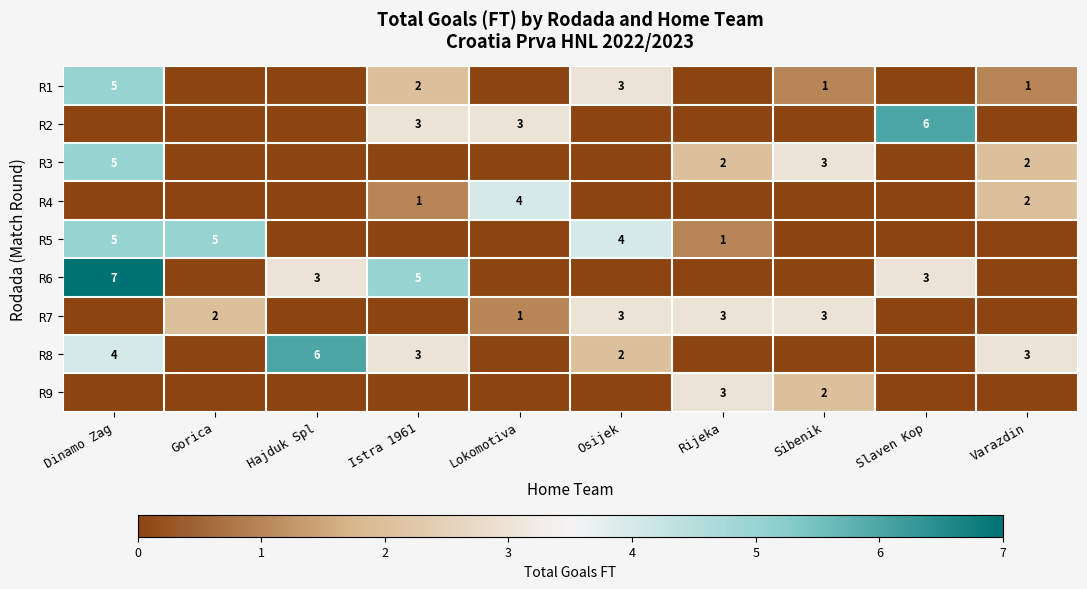

Which category has the lowest value across all series?

Gorica